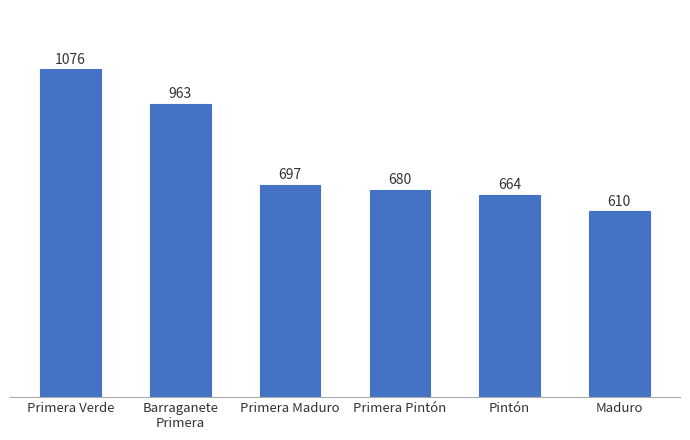

The chart shows a value of 697 at Primera Maduro. True or false?

True